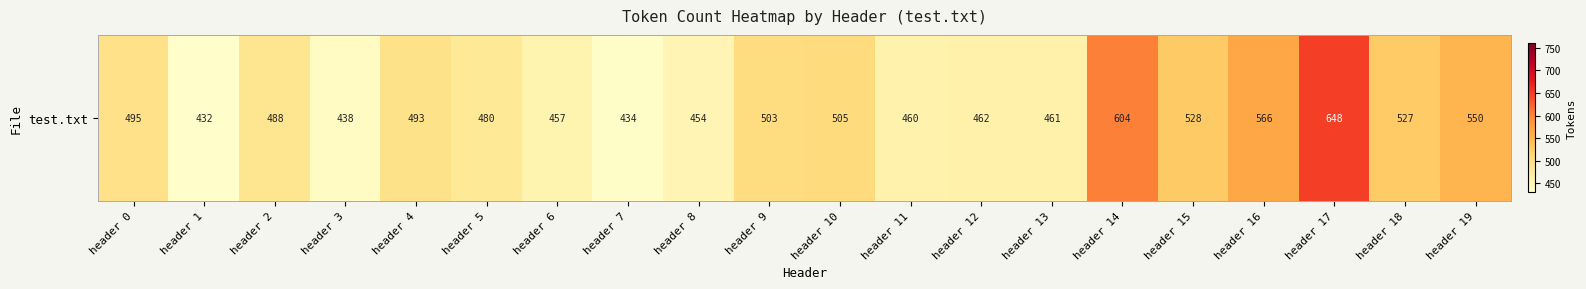

How many distinct data groups are displayed?

1